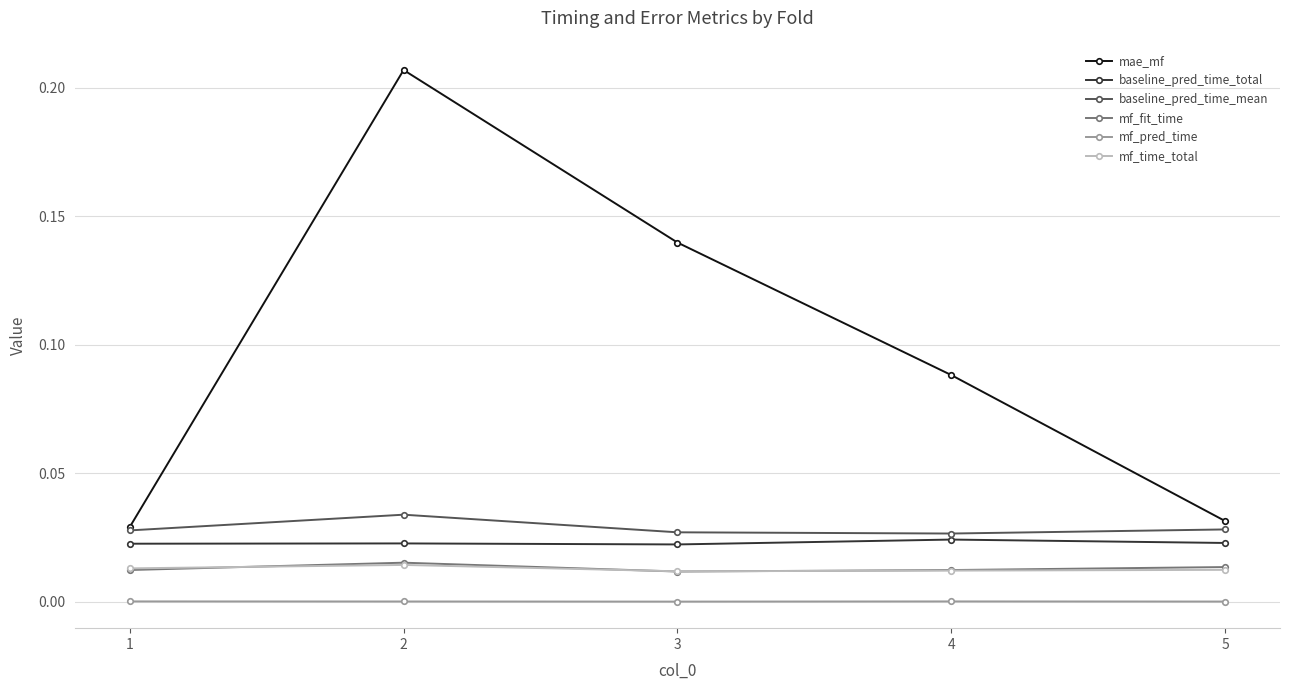

Which series changed the most between 1 and 4?

mae_mf